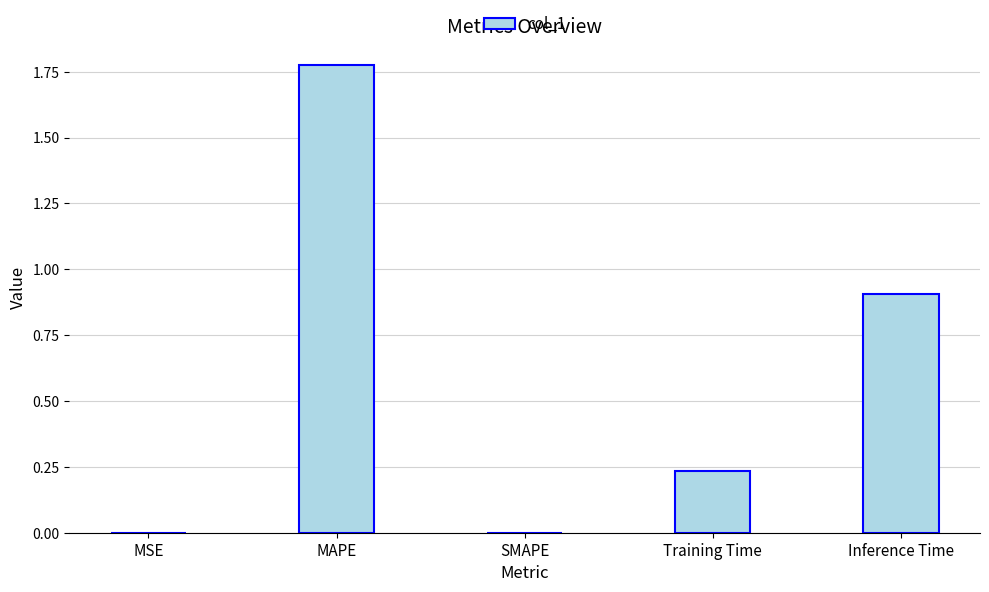

True or false: the data shows 0.0 at SMAPE.

True